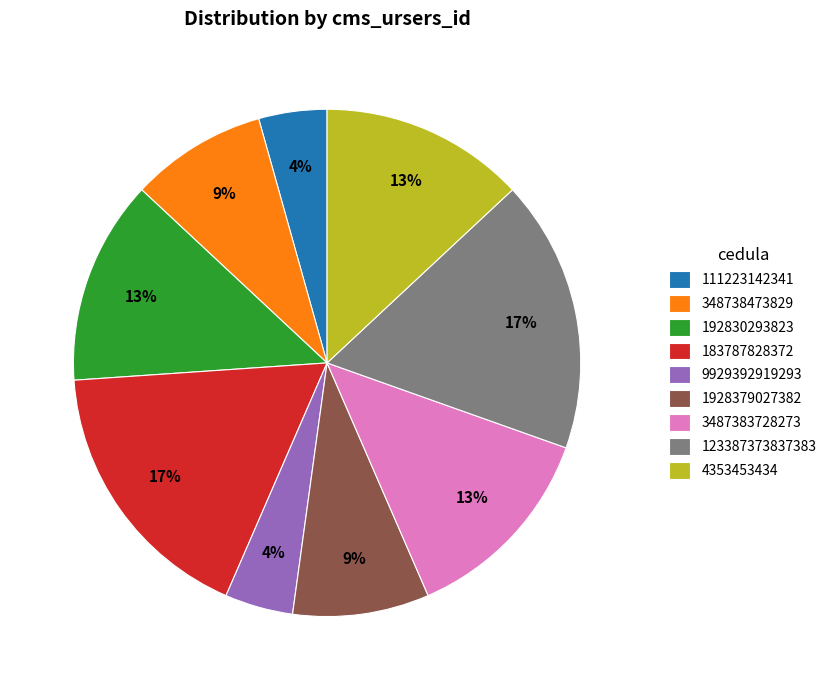

The 123387373837383 slice represents 10% of the pie. True or false?

False